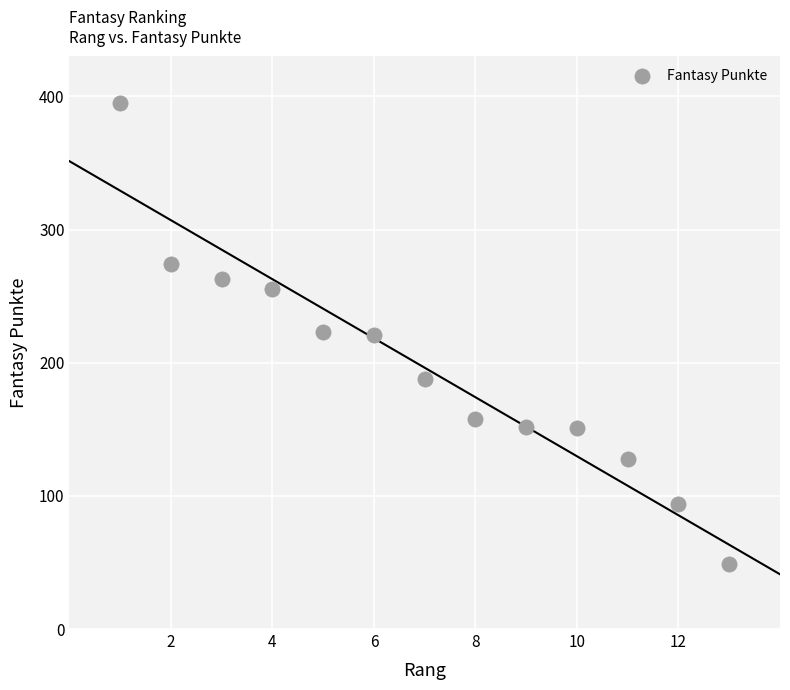

What is the range of Y values (max minus min)?

346